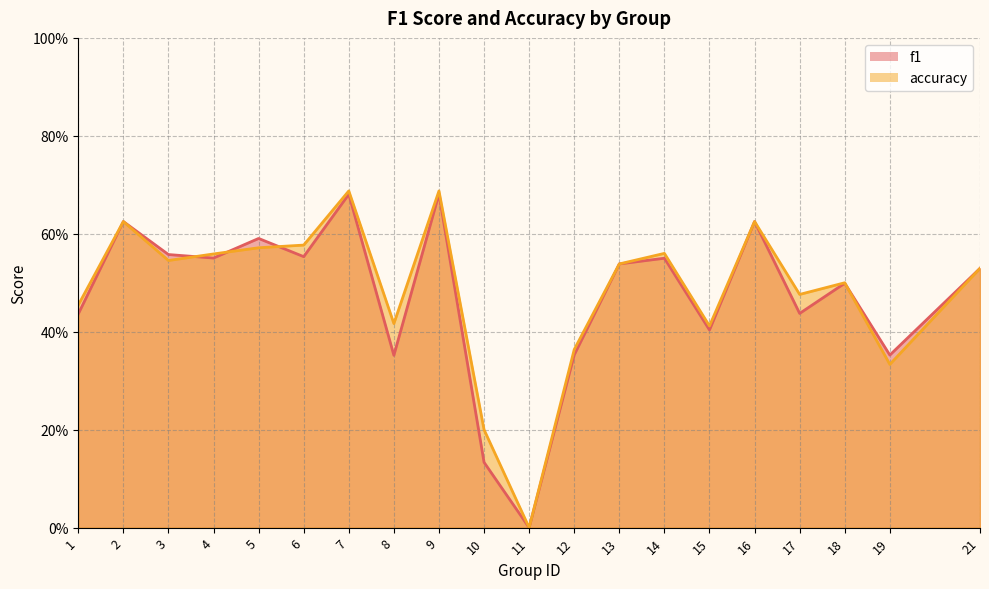

Reading right to left, what are all the values shown in this chart?

f1: 0.5	0.4	0.5	0.4	0.6	0.4	0.6	0.5	0.4	0.0	0.1	0.7	0.4	0.7	0.6	0.6	0.6	0.6	0.6	0.4
accuracy: 0.5	0.3	0.5	0.5	0.6	0.4	0.6	0.5	0.4	0.0	0.2	0.7	0.4	0.7	0.6	0.6	0.6	0.5	0.6	0.5